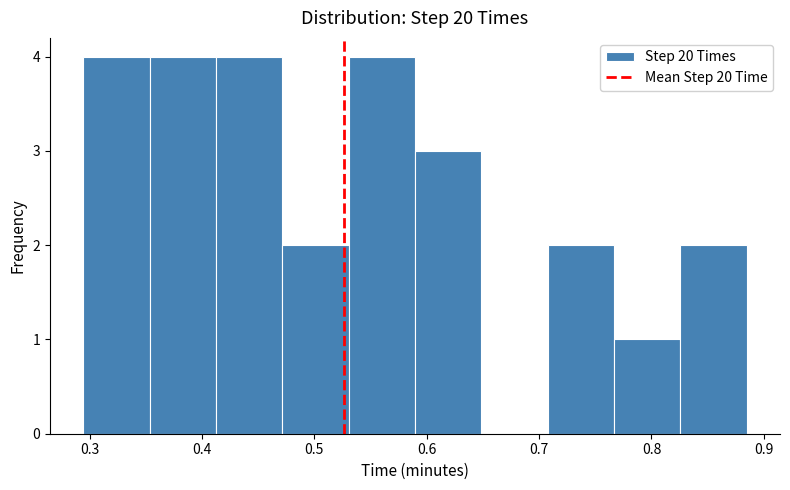

Reading left to right, transcribe this chart: for each bar, give the range it covers on the x-axis and its height. Neither the bar edges nor the heights are printed on the chart, so give them approximately, as read against the axes.

0.29 to 0.35: 4
0.35 to 0.41: 4
0.41 to 0.47: 4
0.47 to 0.53: 2
0.53 to 0.59: 4
0.59 to 0.65: 3
0.65 to 0.71: 0
0.71 to 0.77: 2
0.77 to 0.83: 1
0.83 to 0.88: 2